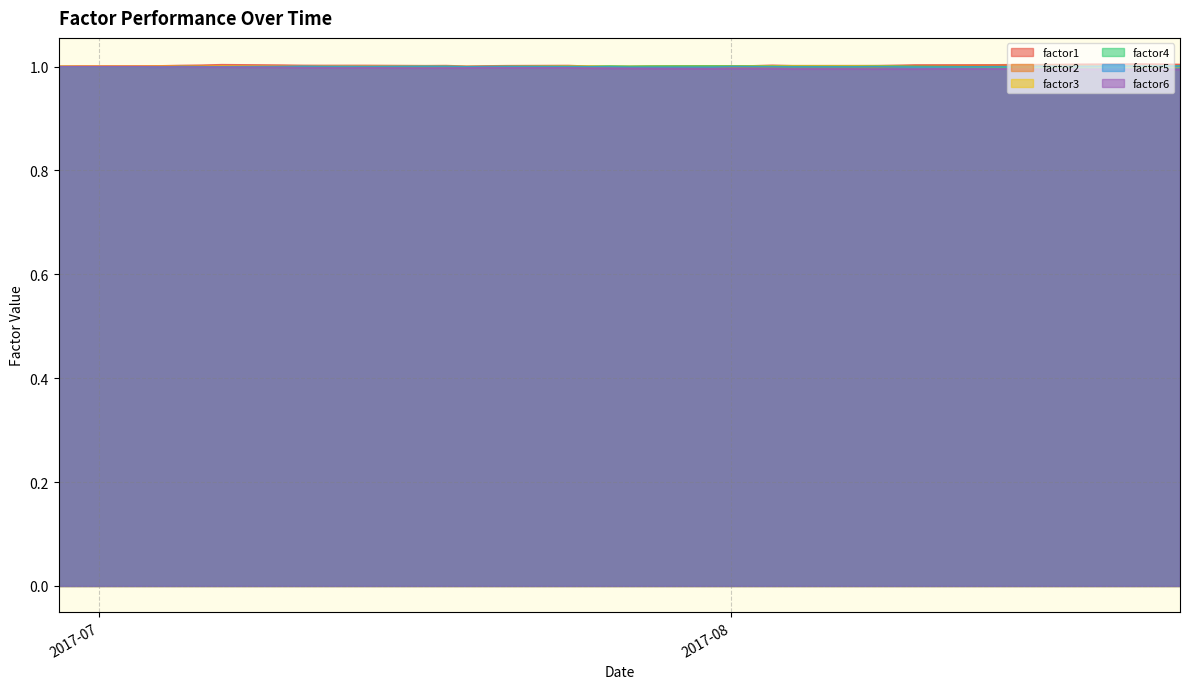

How many intersections are there between factor2 and factor4?

6